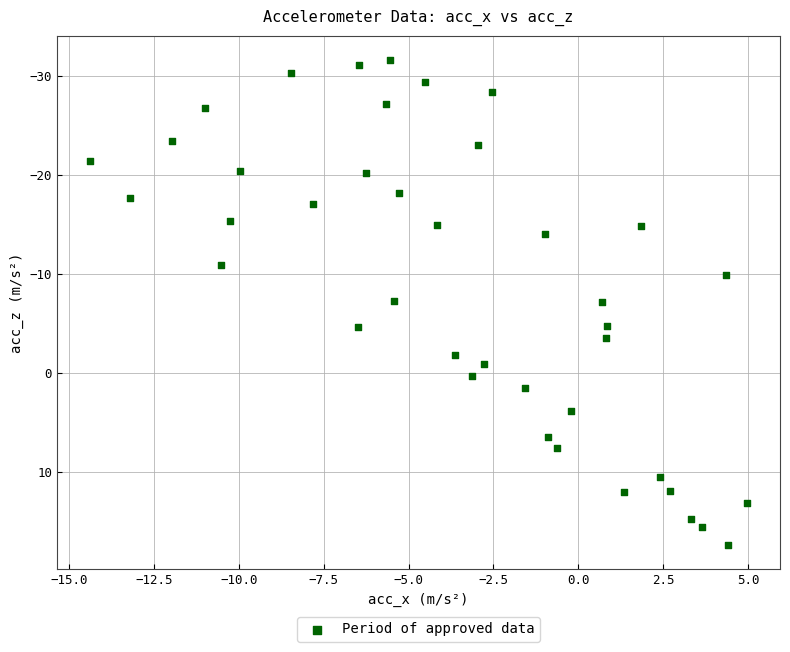

What is the range of X values (max minus min)?

19.4